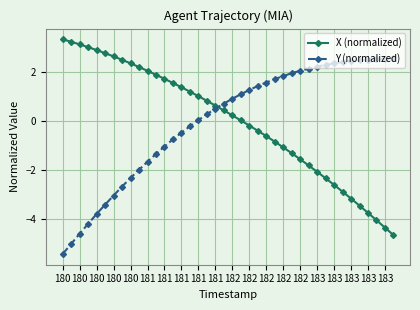

How many data points does each series have?

40